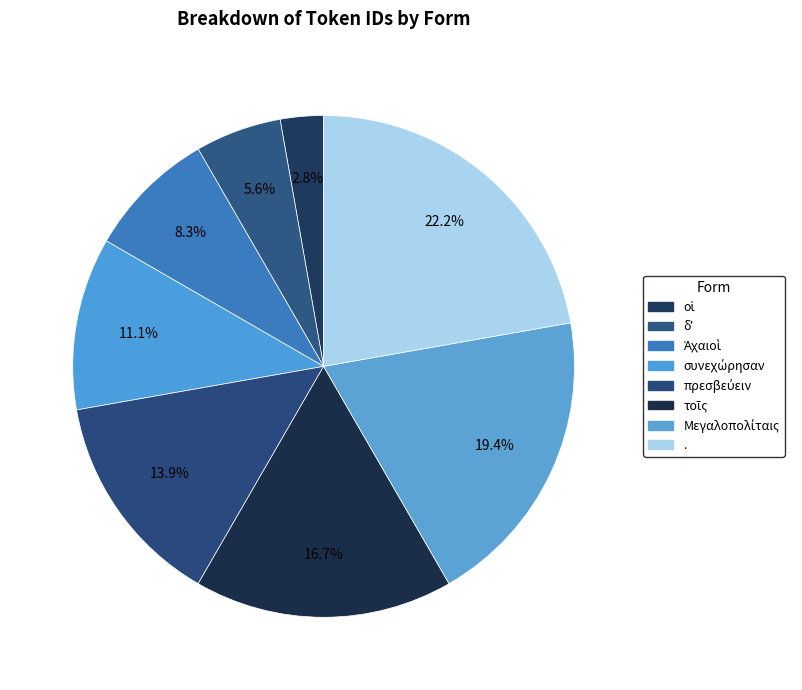

How much of the chart is everything except Ἀχαιοὶ?

91.7%